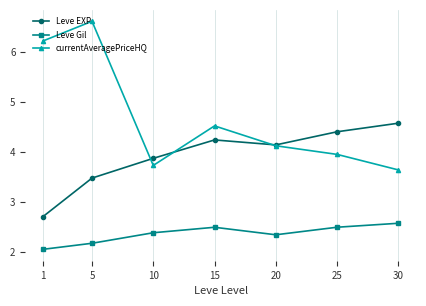

The value of currentAveragePriceHQ at 20 is 1.4. True or false?

False